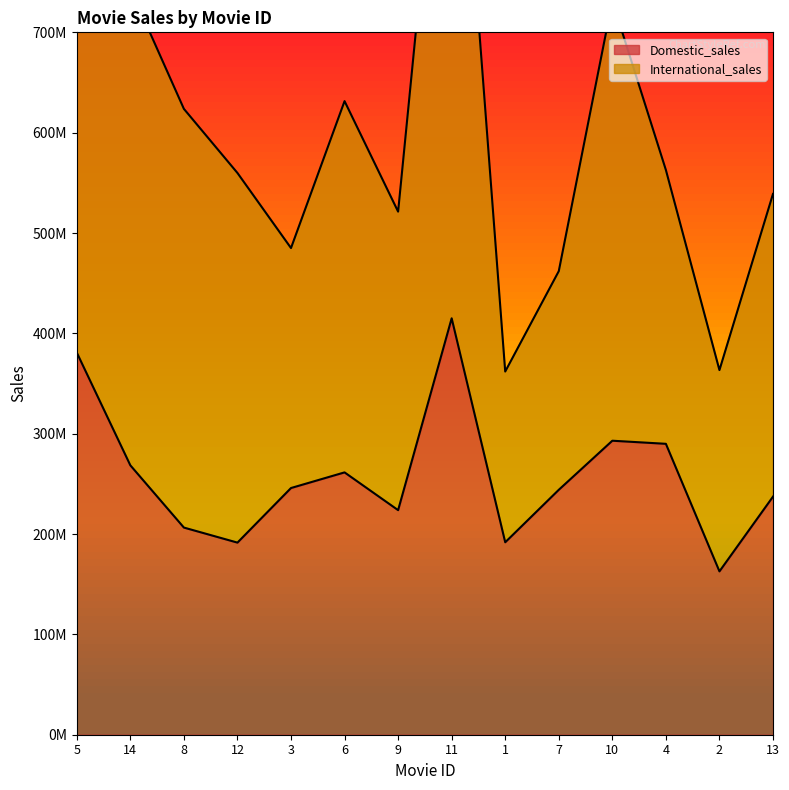

How many data points are above 245852179?

6